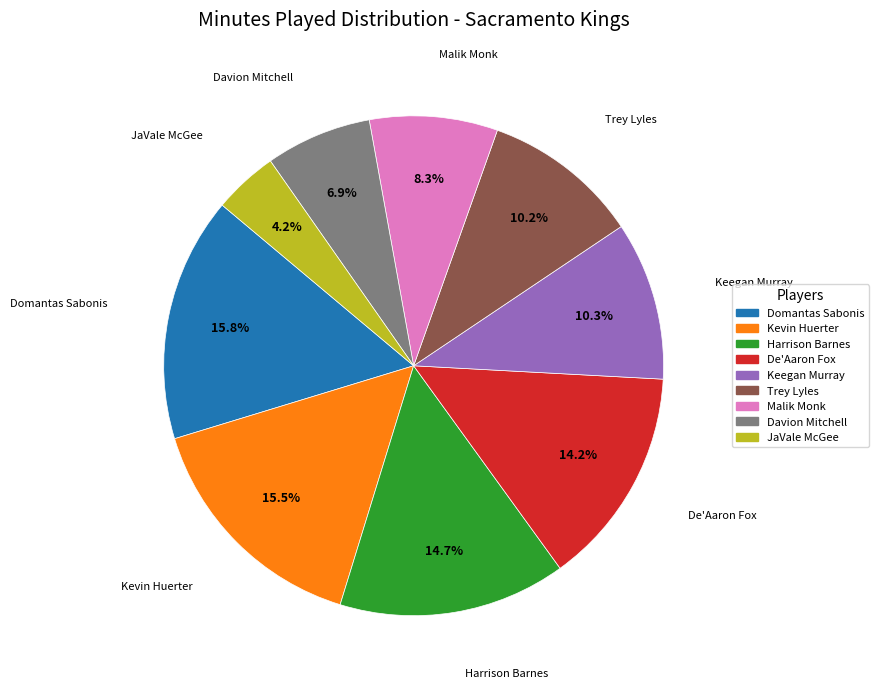

Is De'Aaron Fox the majority of the pie?

No